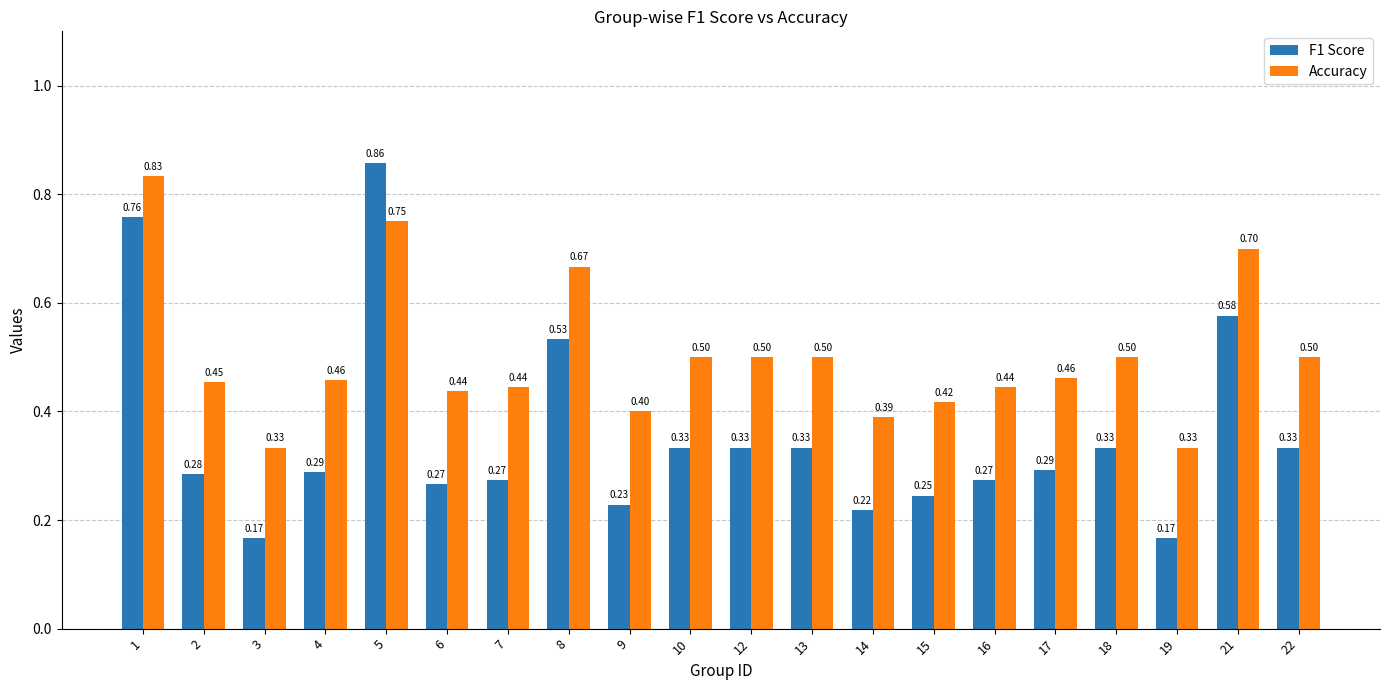

The value of Accuracy at 22 is 0.2. True or false?

False